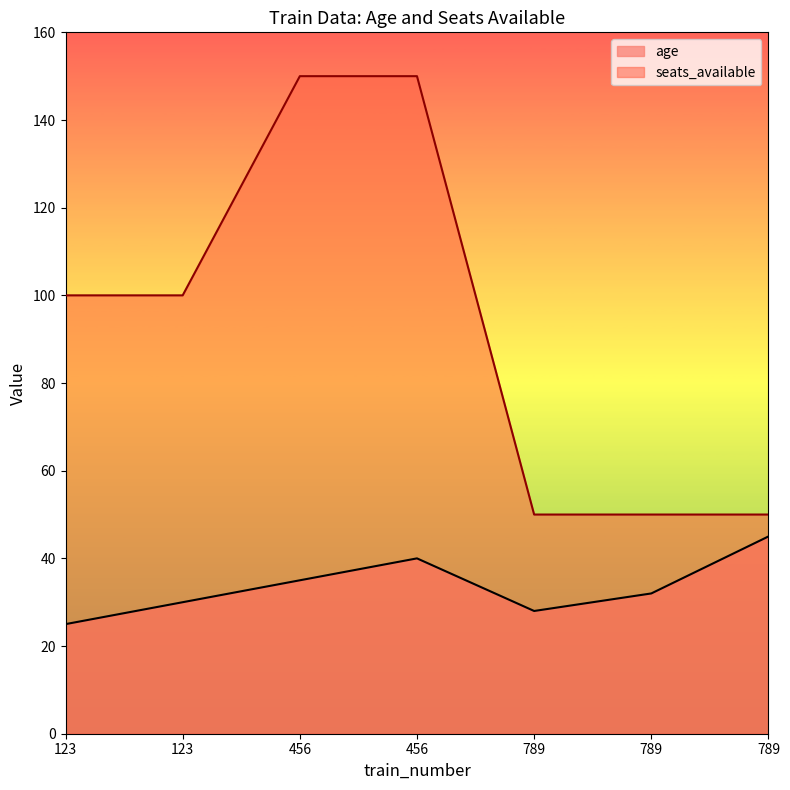

At which category is the sum across all series the highest?

456